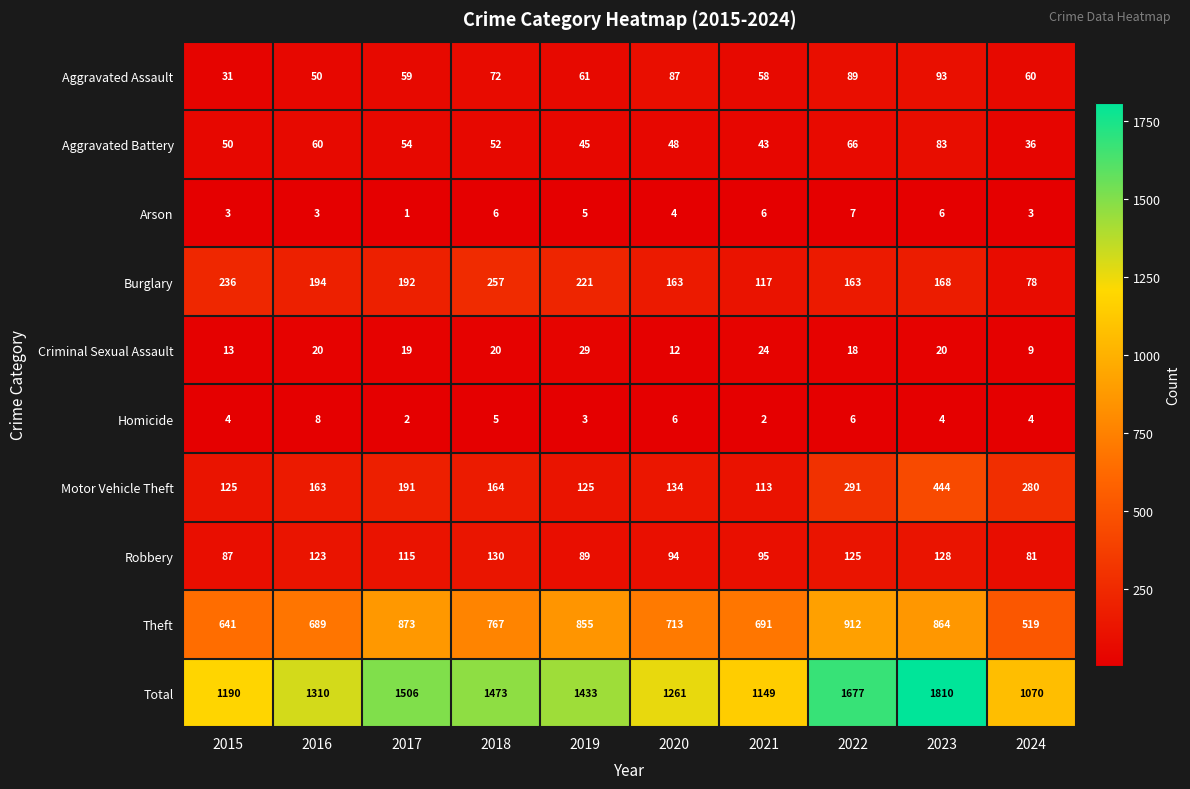

The value of Total at 2024 is 1819. True or false?

False